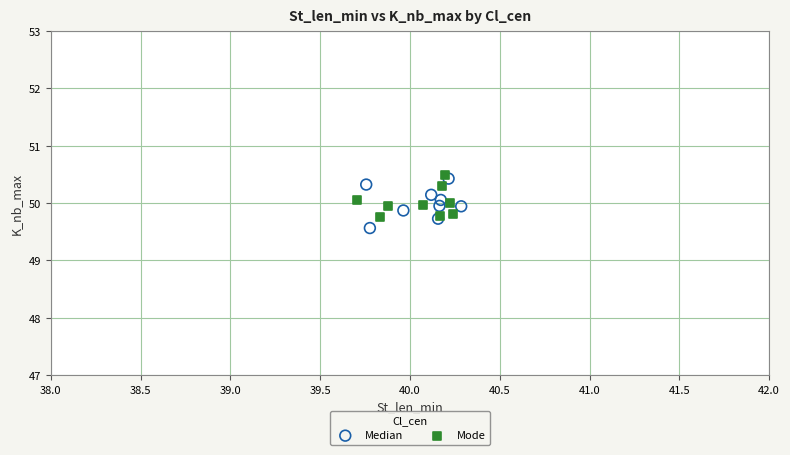

What are all the series names shown in the legend?

Median, Mode